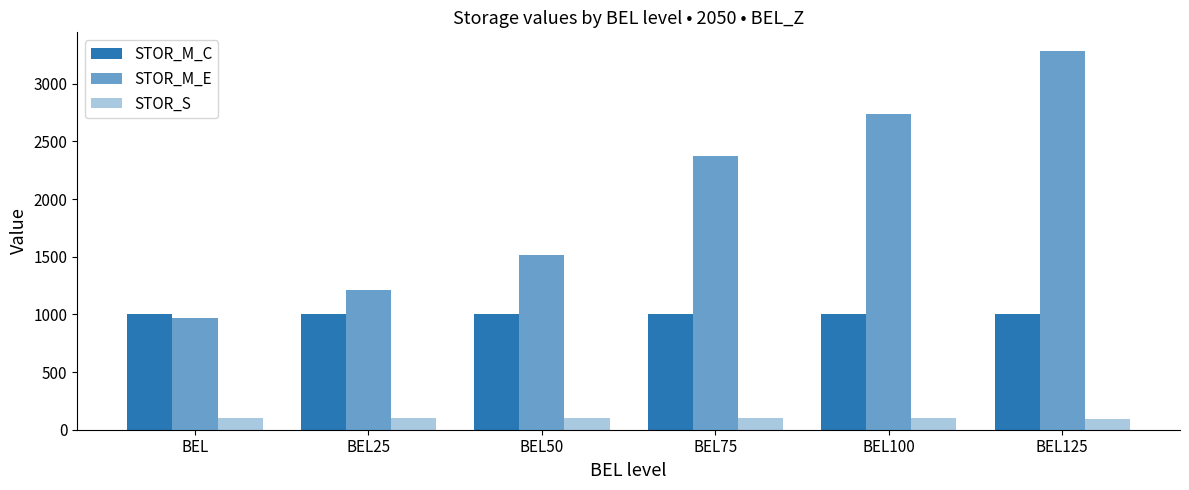

Reading right to left, transcribe all the data shown in this chart.

STOR_M_C: BEL125=1000.0	BEL100=1000.0	BEL75=1000.0	BEL50=1000.0	BEL25=1000.0	BEL=1000.0
STOR_M_E: BEL125=3281.6	BEL100=2740.6	BEL75=2373.0	BEL50=1518.5	BEL25=1214.8	BEL=965.1
STOR_S: BEL125=96.5	BEL100=100.0	BEL75=100.0	BEL50=100.0	BEL25=100.0	BEL=100.0